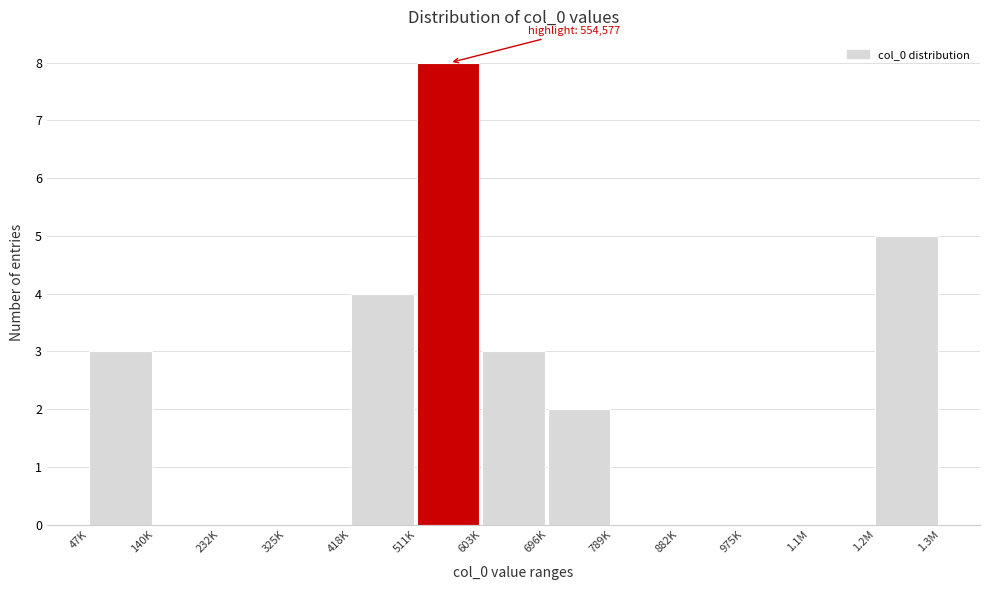

Reading left to right, extract all data points from this chart.

47K=3	140K=0	232K=0	325K=0	418K=4	511K=8	603K=3	696K=2	789K=0	882K=0	975K=0	1.1M=0	1.2M=5